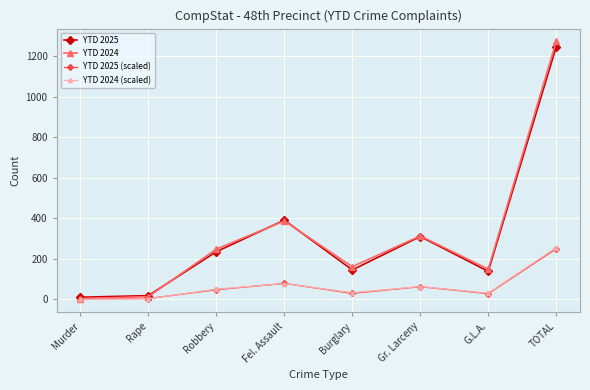

At which category is the sum across all series the highest?

TOTAL